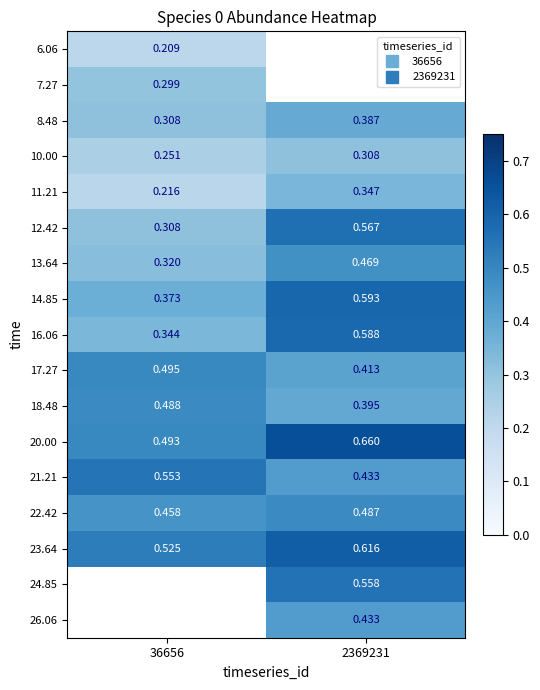

What is the difference between the 18.48 values at 2369231 and 36656?

0.1